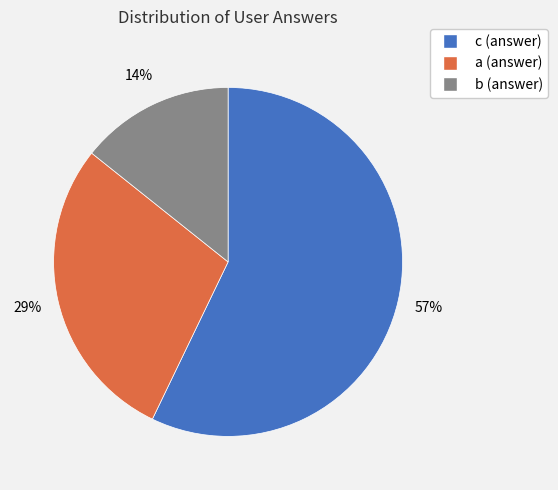

Is it true that b (answer) is 3% of the pie?

False